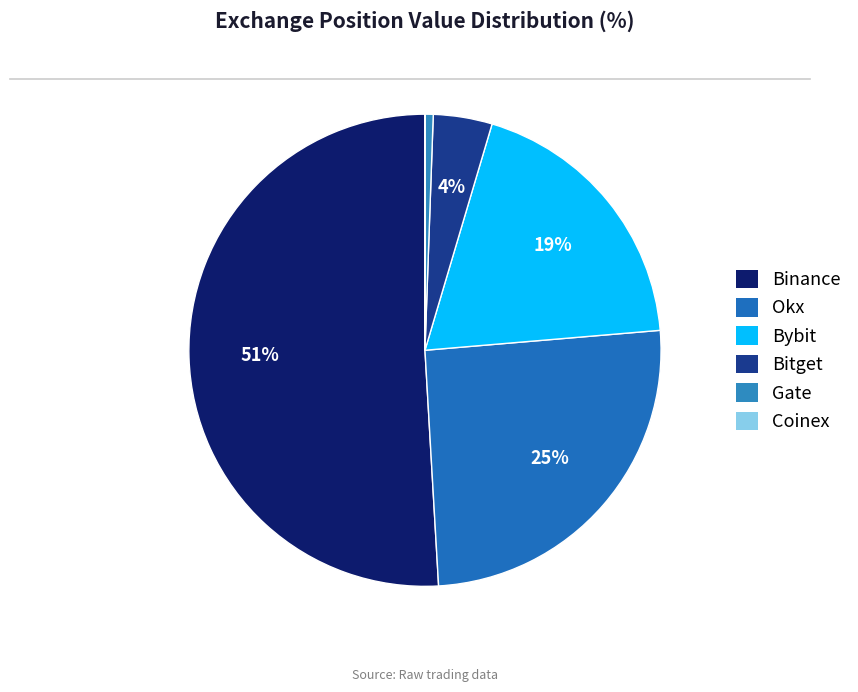

Between Bitget and Okx, which is larger?

Okx